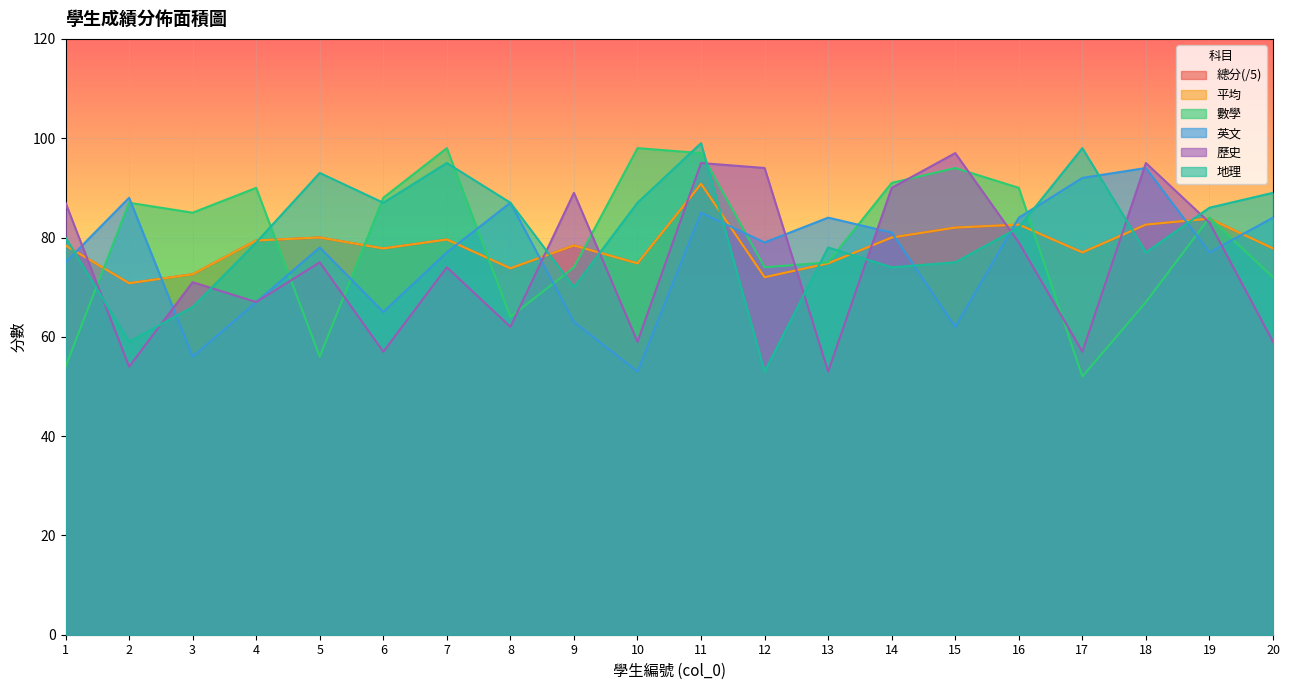

Does the chart display data point markers on the line(s)?

No